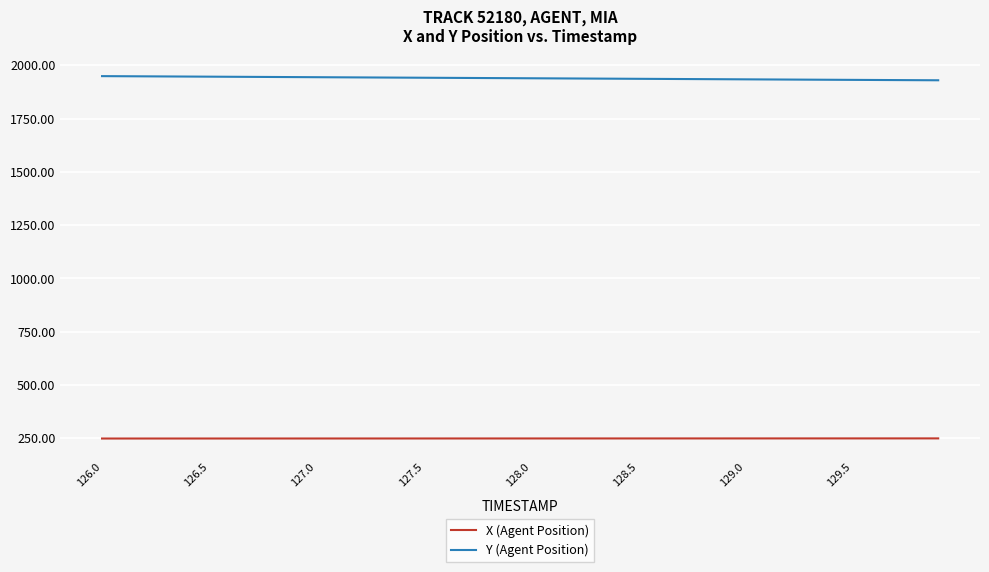

True or false: X (Agent Position) and Y (Agent Position) intersect in this chart.

False